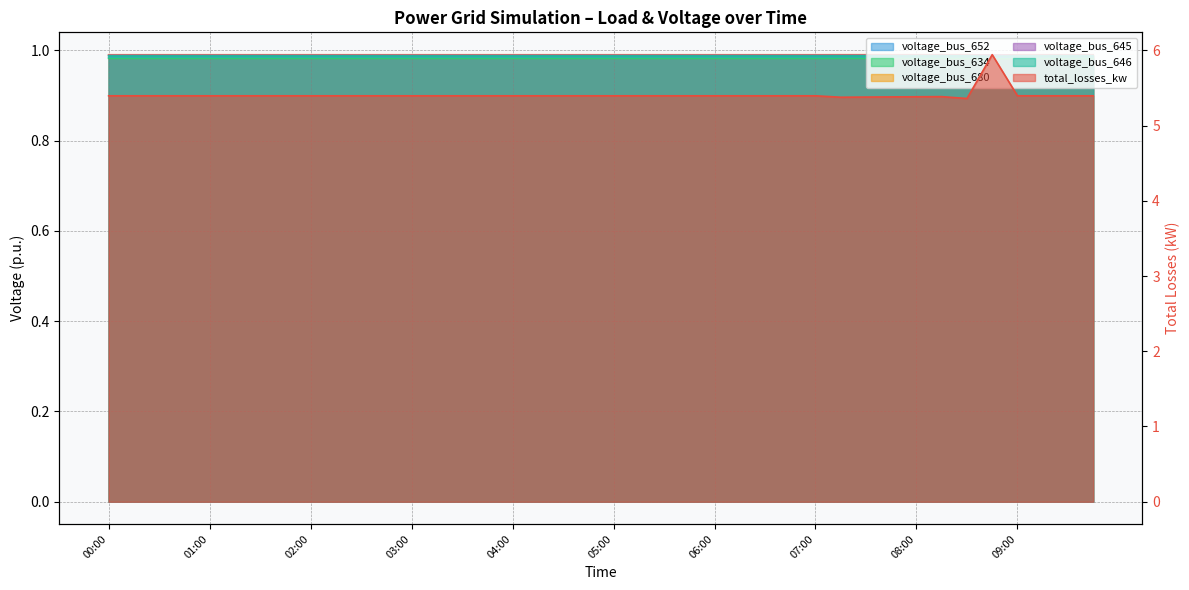

True or false: voltage_bus_652 has a value of 1.4 at 06:45.

False